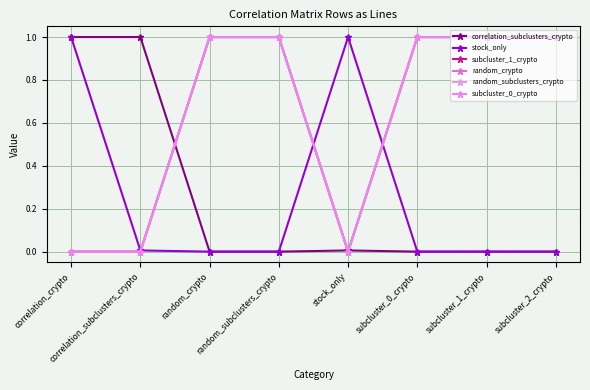

At which category does subcluster_0_crypto reach its first local valley?

stock_only